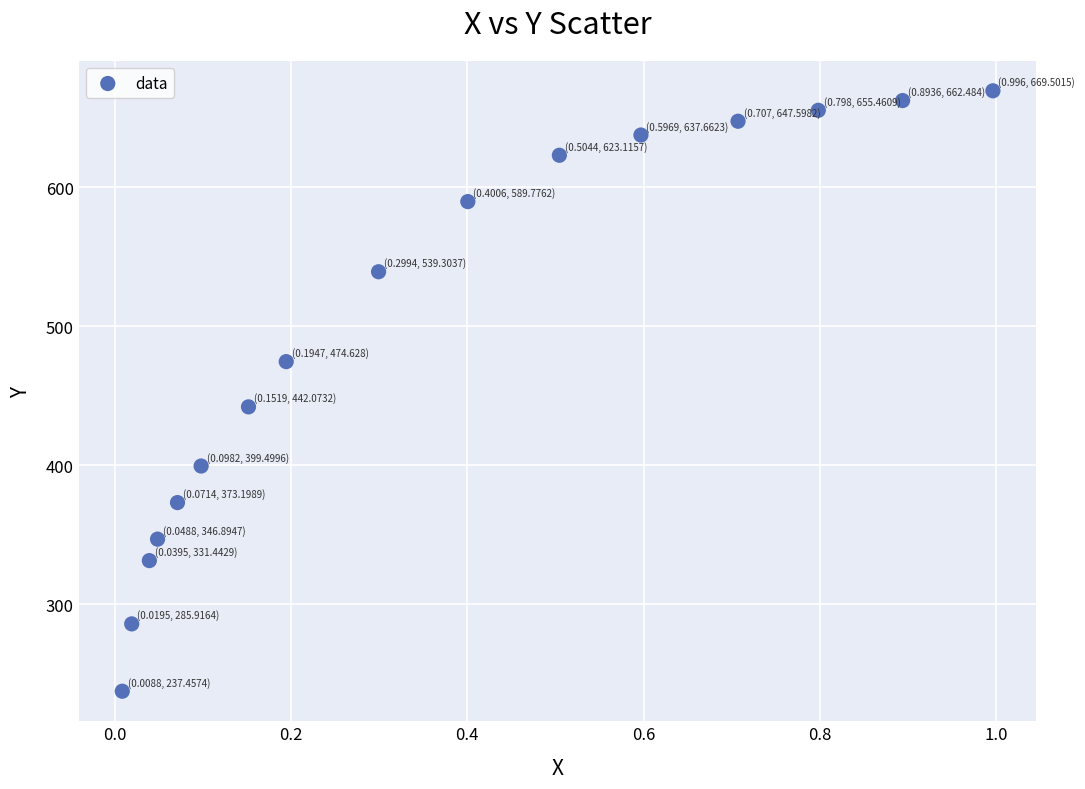

What is the range of Y values (max minus min)?

432.0